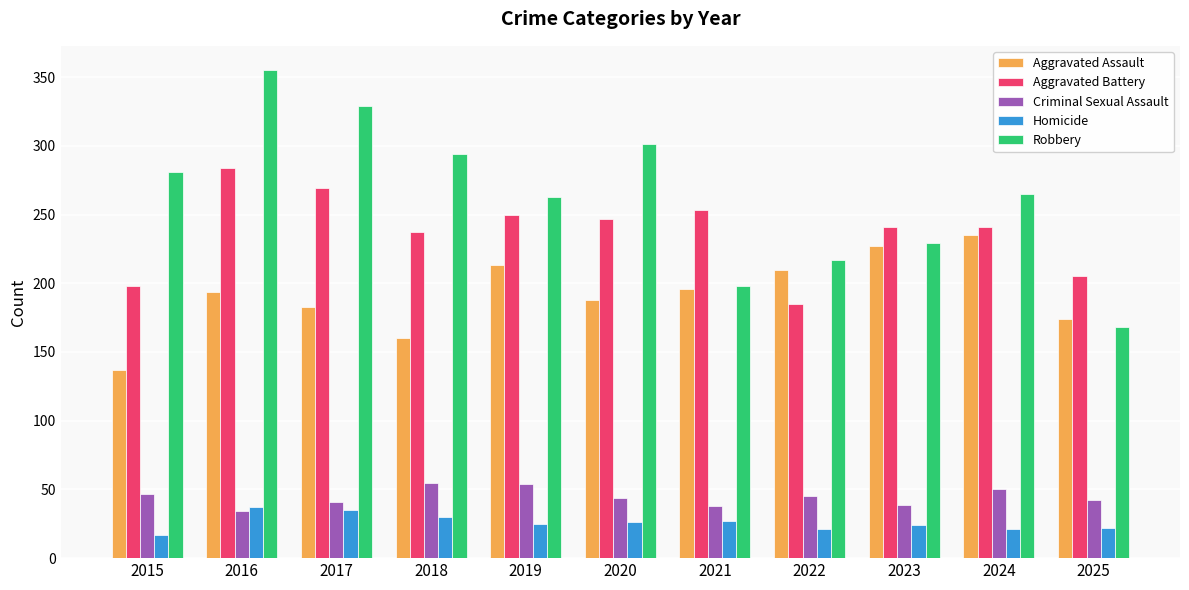

Rank the series by their maximum value, from lowest to highest.

Homicide, Criminal Sexual Assault, Aggravated Assault, Aggravated Battery, Robbery